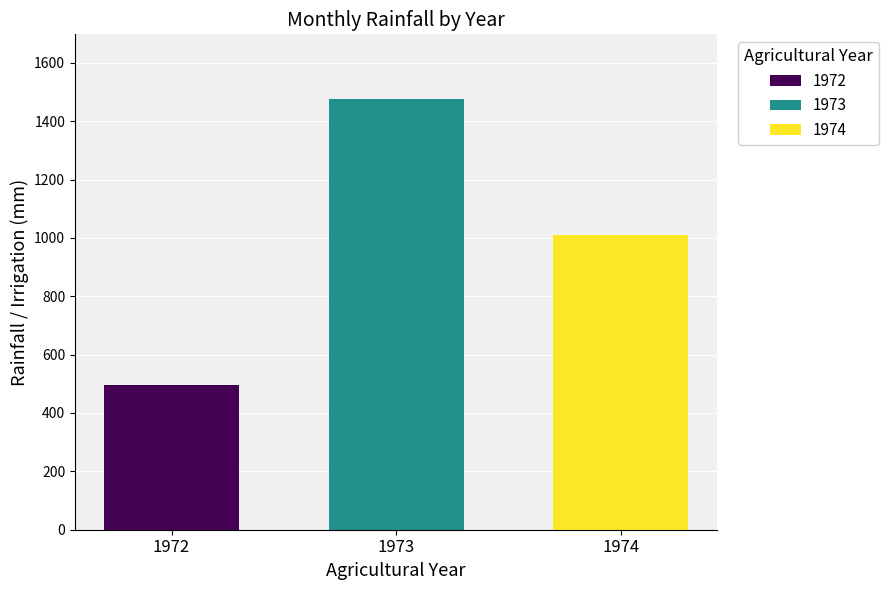

What is the minimum value shown in the chart?

495.4